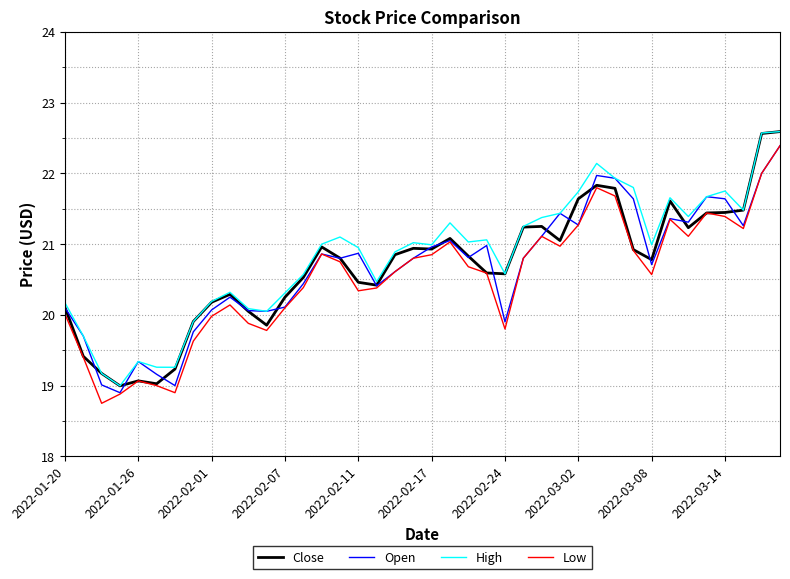

What is the greatest value displayed?

22.6